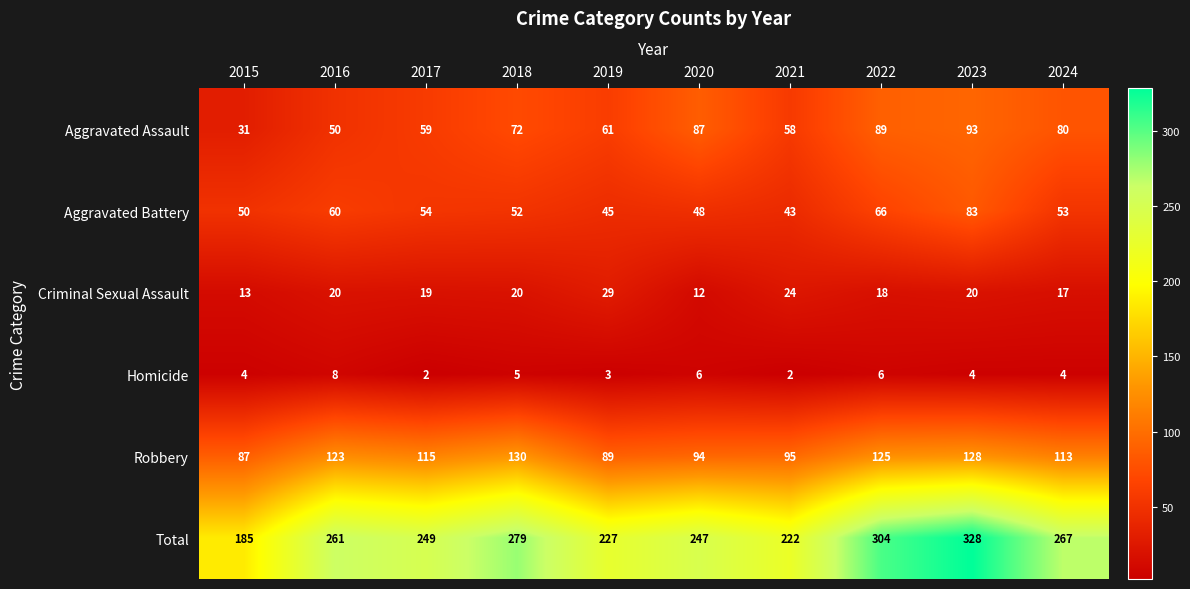

True or false: Criminal Sexual Assault has a value of 30 at 2017.

False